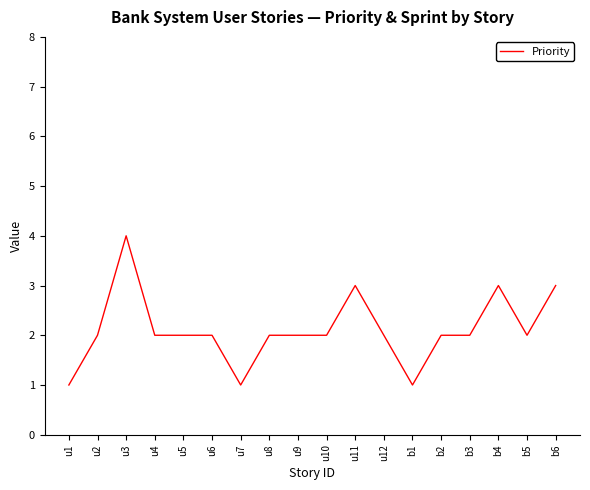

Reading left to right, list all the values displayed in this chart.

1	2	4	2	2	2	1	2	2	2	3	2	1	2	2	3	2	3